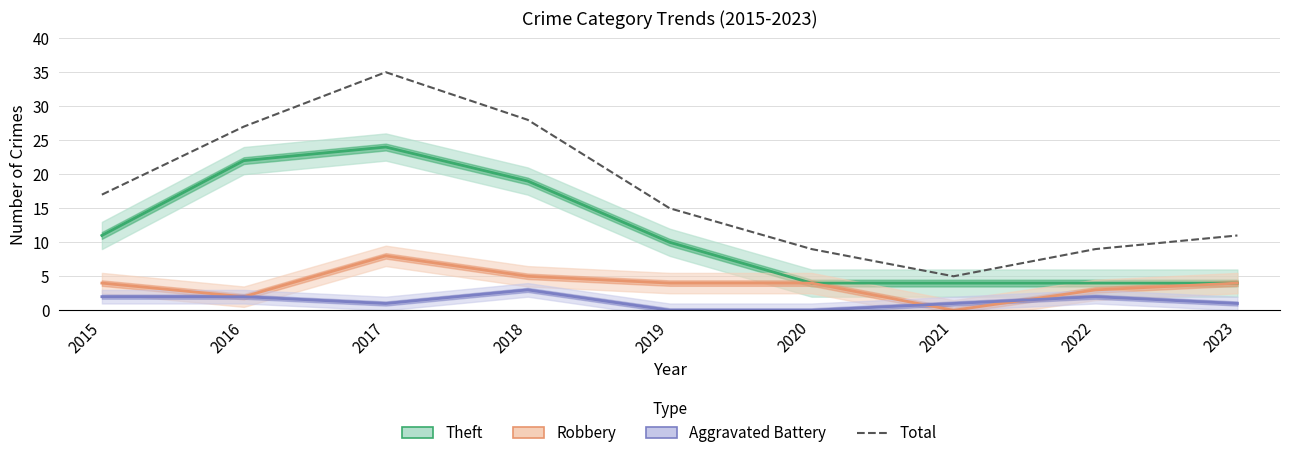

How many data points does each series have?

9